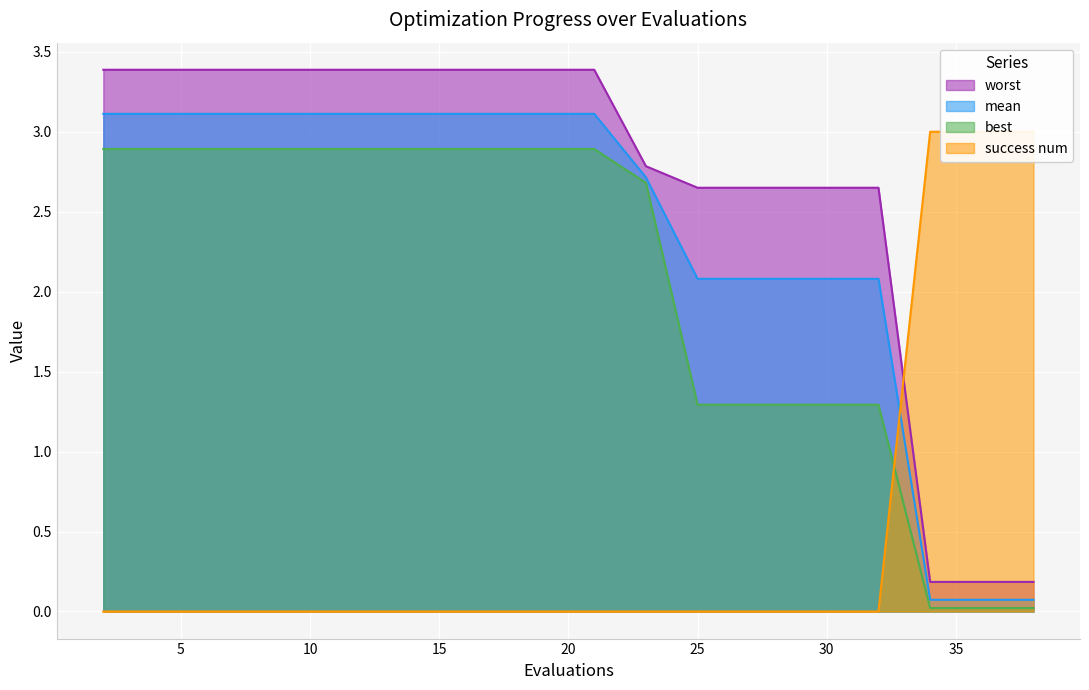

True or false: worst and best cross at least once.

False